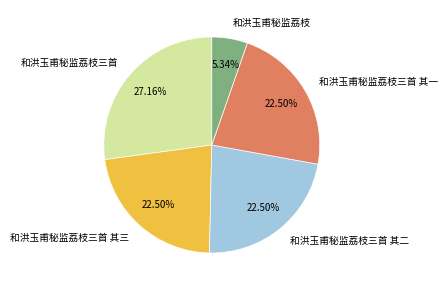

What percentage is the 和洪玉甫秘监荔枝三首 slice, to the nearest percent?

27%